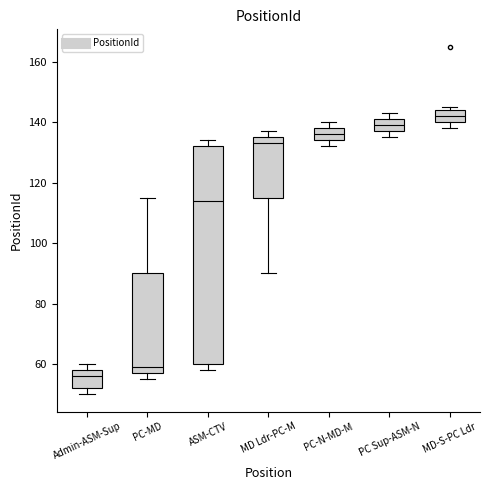

Reading left to right, read every box against the y-axis: the position of its median line, the range the box covers, and the ends of its whiskers. The values are not printed on the chart, so give them approximately, as read against the axis.

Admin-ASM-Sup: median 56, box 52 to 58, whiskers 50 to 60
PC-MD: median 60, box 58 to 90, whiskers 56 to 116
ASM-CTV: median 114, box 60 to 132, whiskers 58 to 134
MD Ldr-PC-M: median 134, box 116 to 136, whiskers 90 to 138
PC-N-MD-M: median 136, box 134 to 138, whiskers 132 to 140
PC Sup-ASM-N: median 140, box 138 to 142, whiskers 136 to 144
MD-S-PC Ldr: median 142, box 140 to 144, whiskers 138 to 146